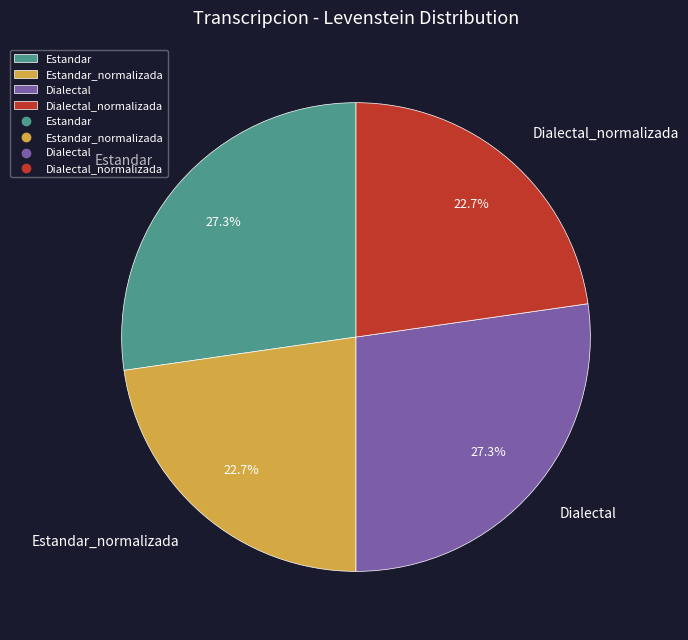

Does Dialectal_normalizada represent more than half of the total?

No